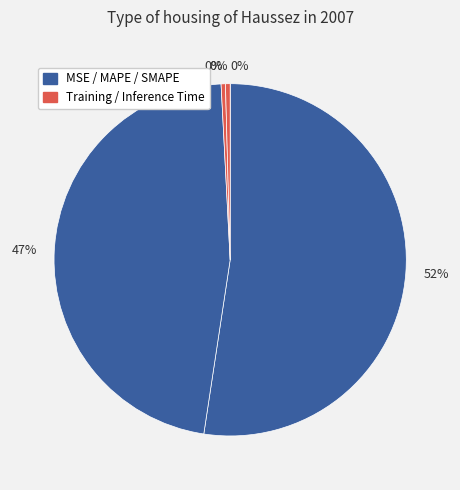

To the nearest percent, what is the average slice percentage?

20%